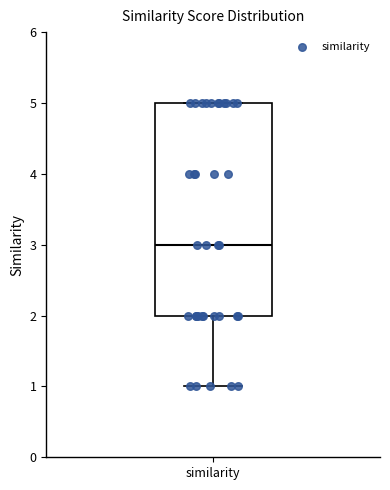

Where does the lower whisker of the box for similarity end on the y-axis? The values are not printed on the chart, so give them approximately, as read against the axis.

1